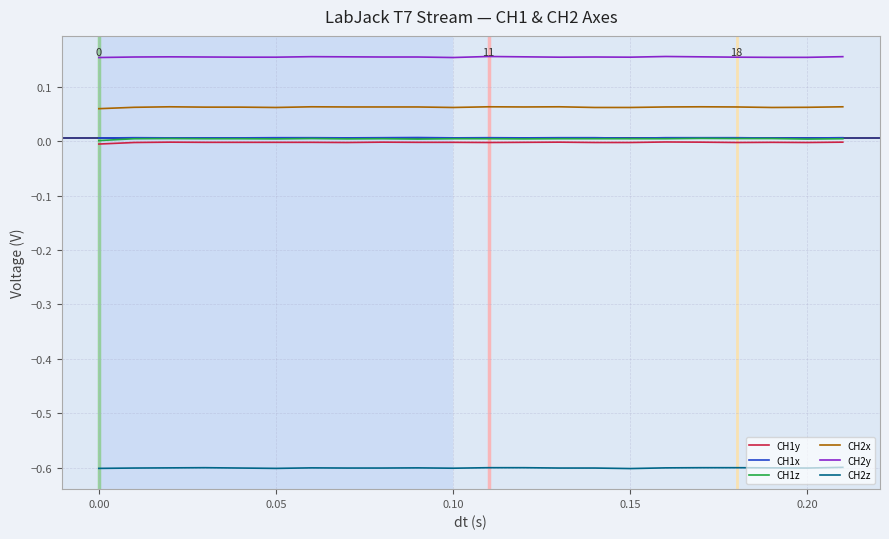

What is the smallest value displayed?

-0.6